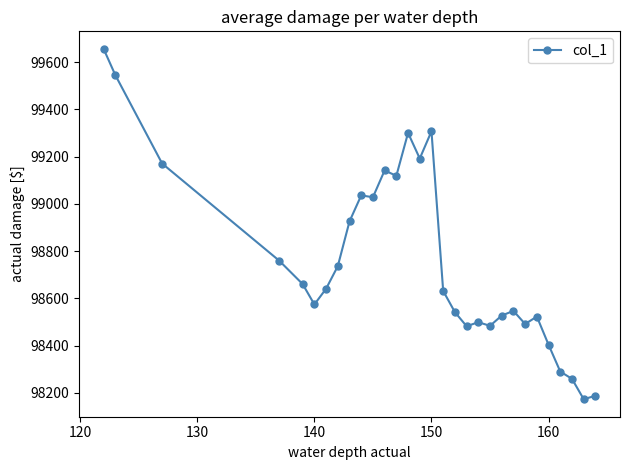

What is the difference between the maximum and second lowest values?

1468.7